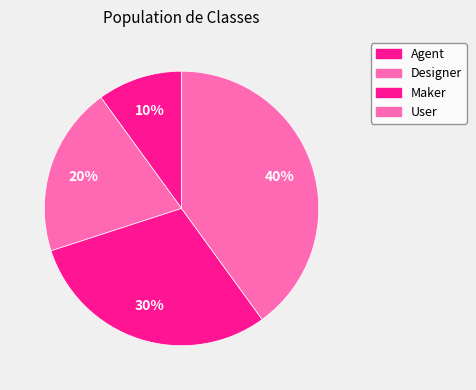

Count the number of slices in the pie.

4